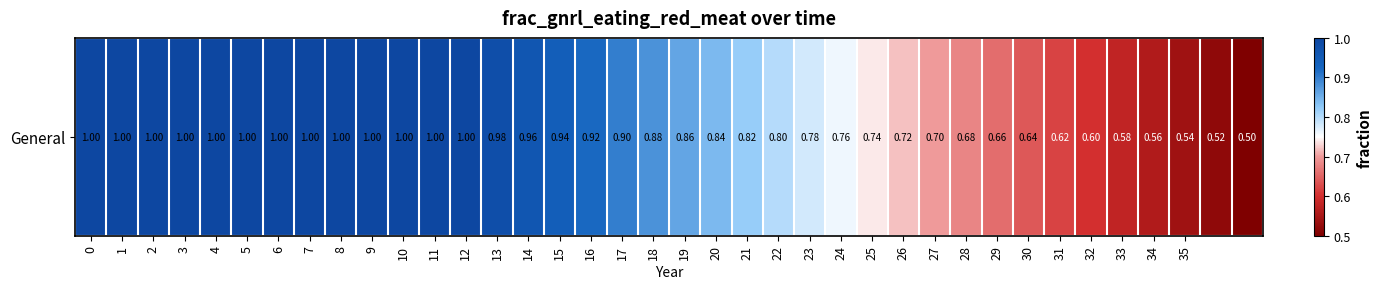

The chart shows a value of 1.3 at 6. True or false?

False